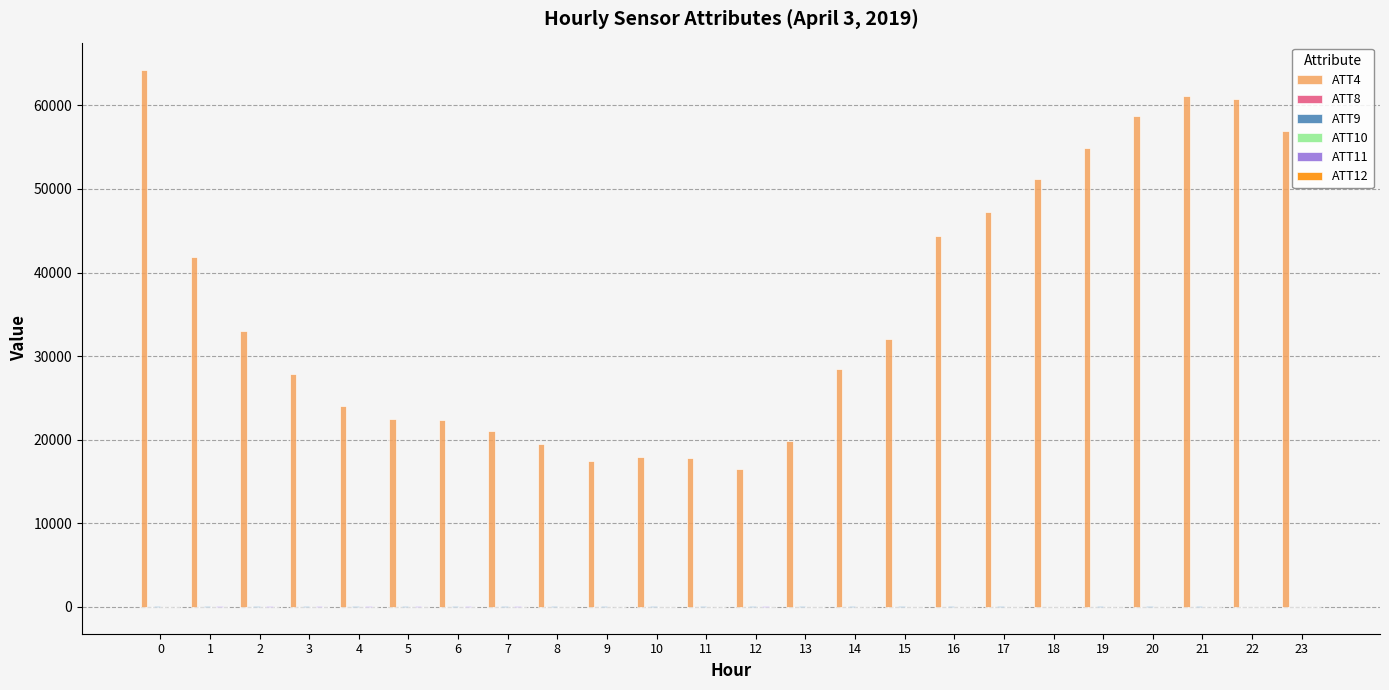

Which series has the largest total across all categories?

ATT4